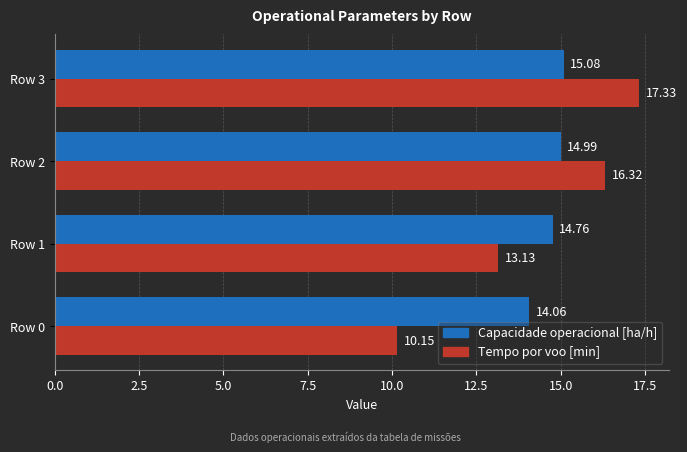

What is the difference between the maximum and second lowest values in the Capacidade operacional [ha/h] series?

0.3